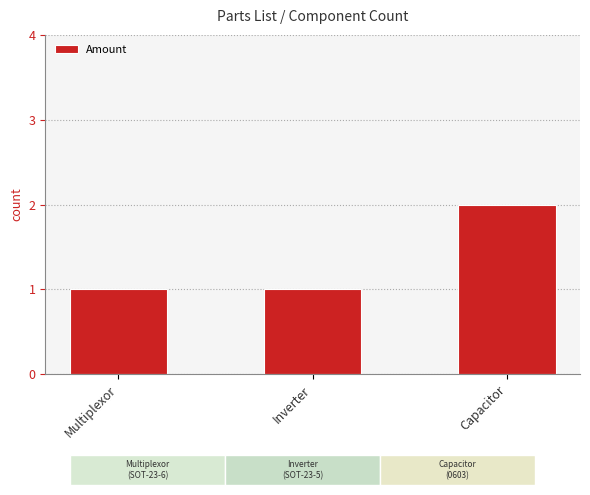

What is the average value?

1